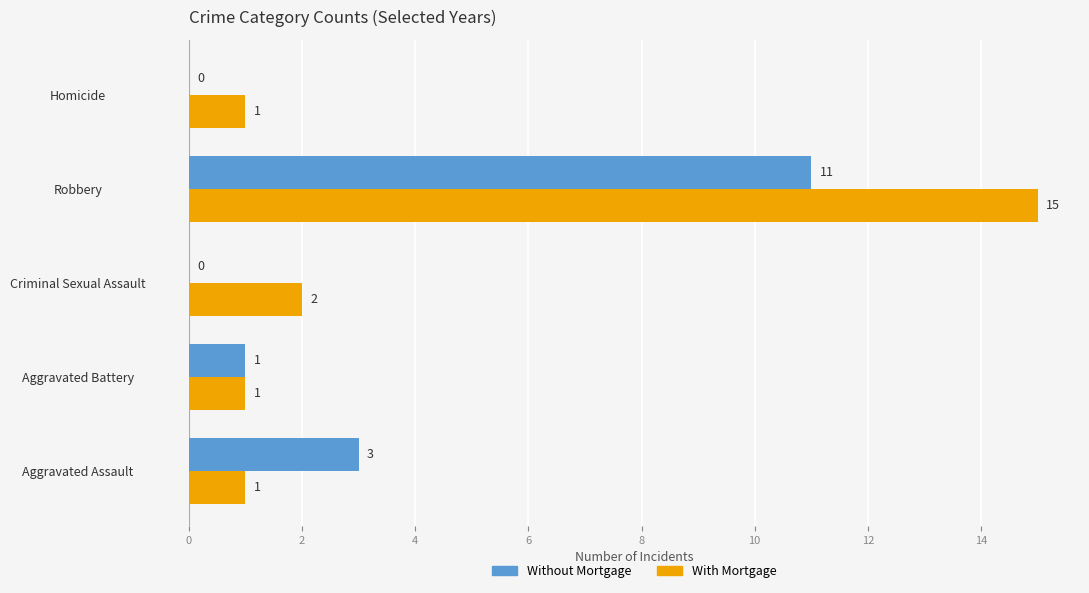

Is the value of With Mortgage at Aggravated Battery greater than the value of Without Mortgage at Criminal Sexual Assault?

Yes